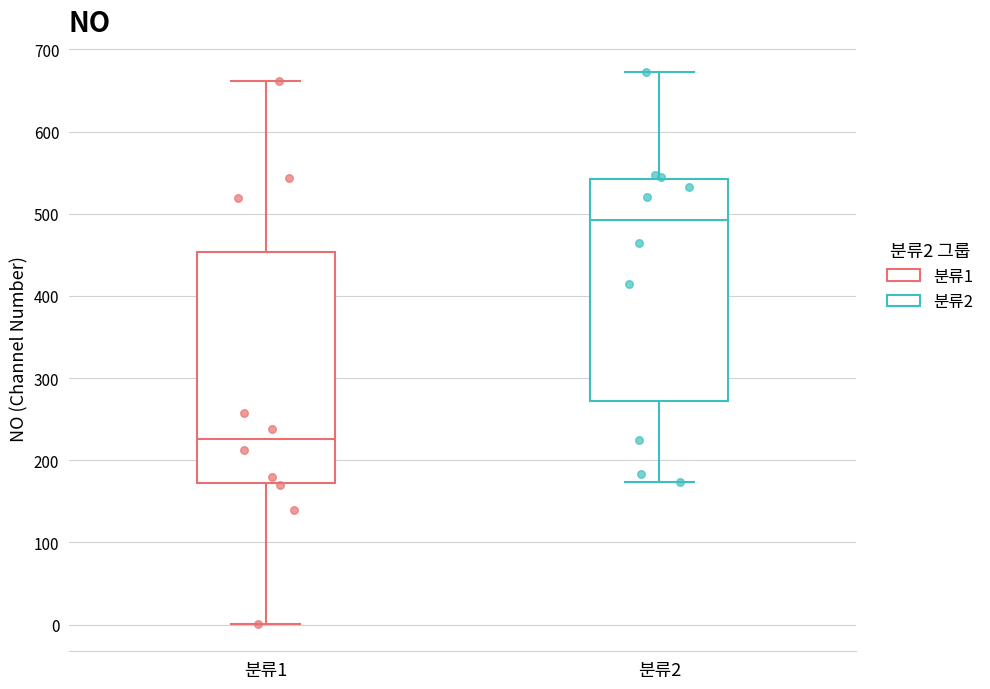

Reading left to right, transcribe this box plot: for each box, give where its median line is, the range the box spans, and where its two whiskers end, as read against the y-axis. The values are not printed on the chart, so give them approximately, as read against the axis.

분류1: median 230, box 170 to 450, whiskers 0 to 660
분류2: median 490, box 270 to 540, whiskers 170 to 670